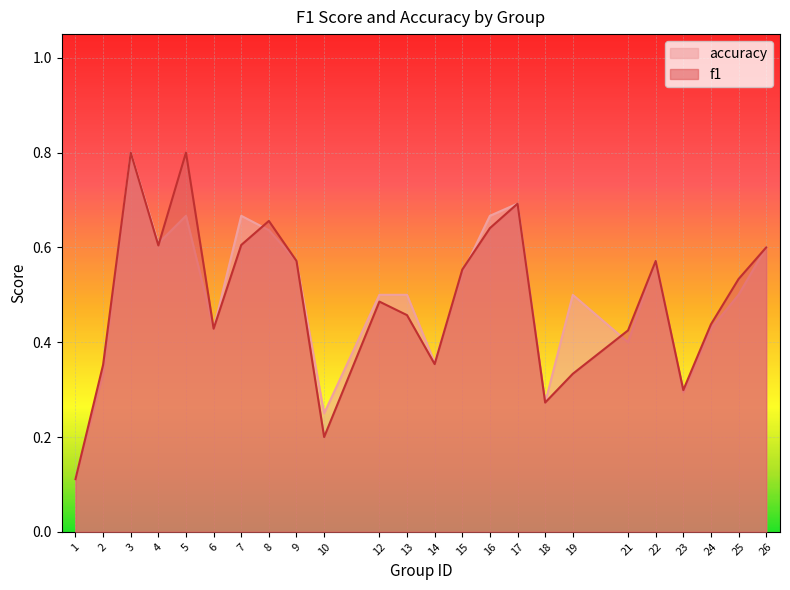

Which series has the largest total across all categories?

accuracy